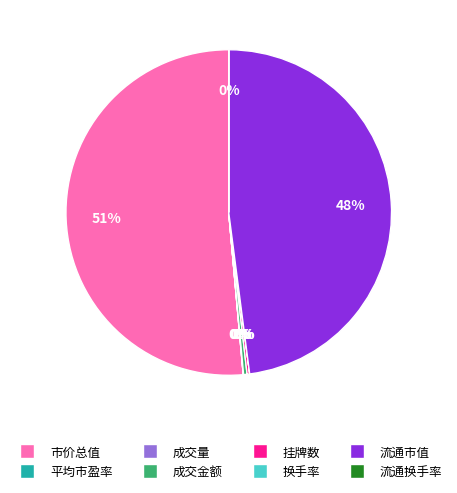

The 流通市值 slice represents 59% of the pie. True or false?

False